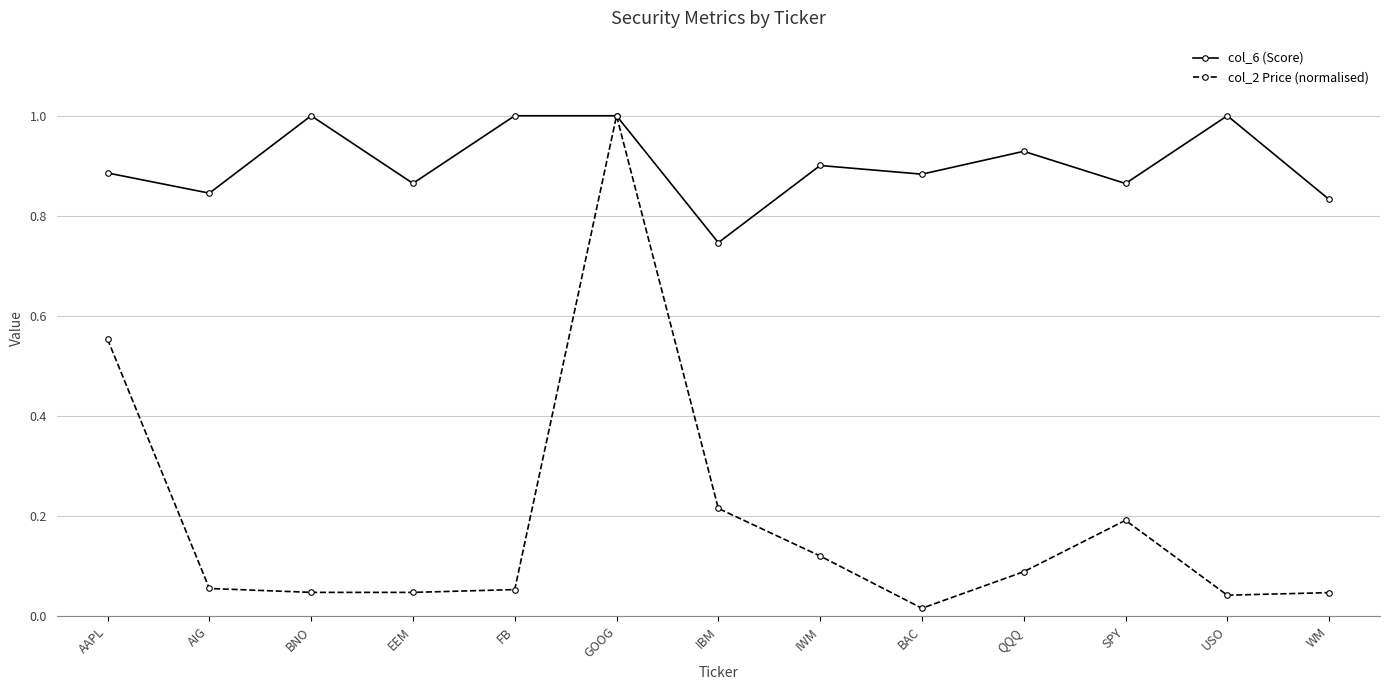

Which series has the largest range (max minus min)?

col_2 Price (normalised)